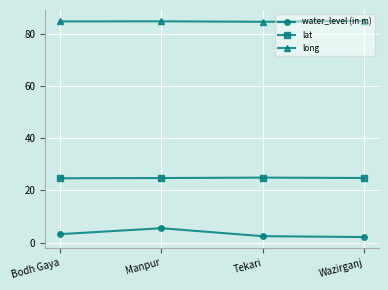

Is this an area chart (filled region under the line)?

No